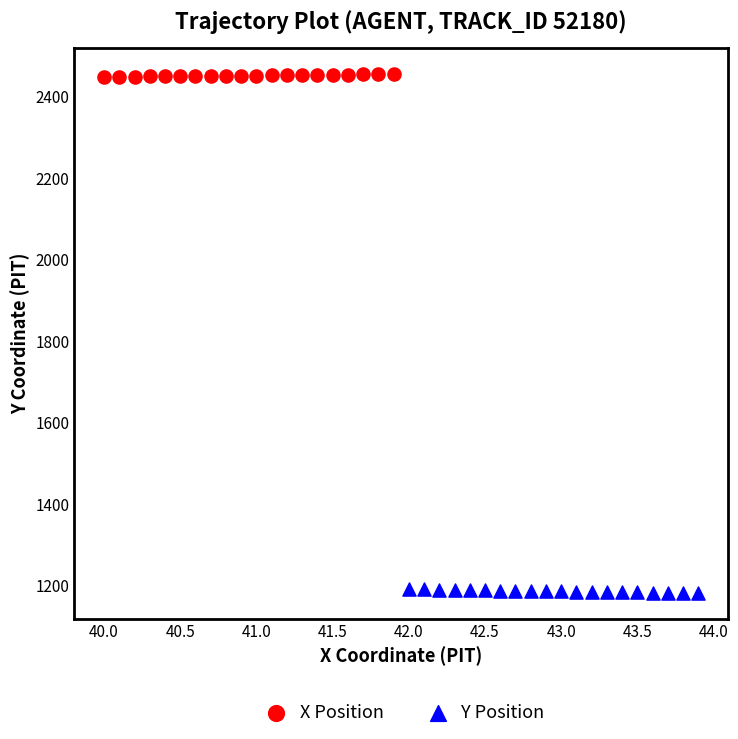

Which series contains the highest Y value?

X Position